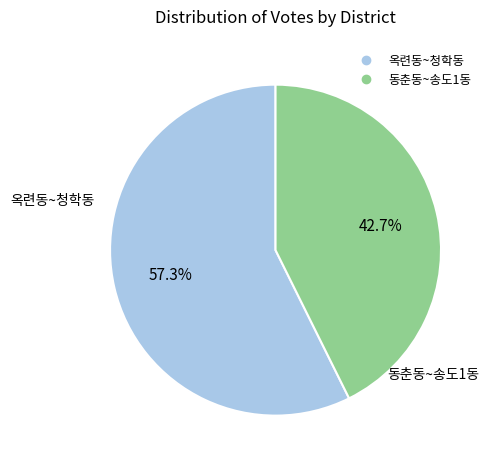

Is there any slice that represents more than half of the pie?

Yes